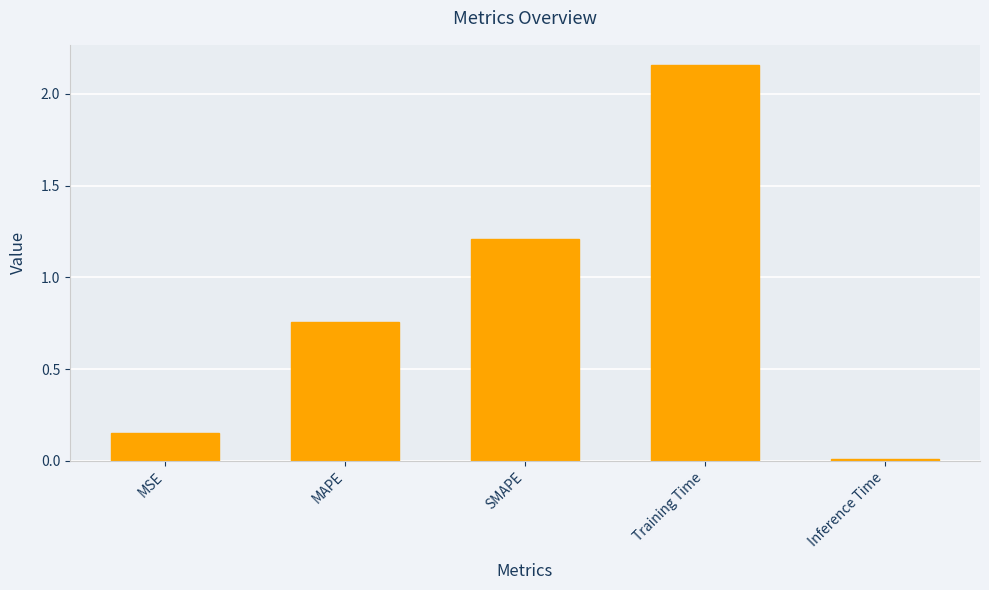

True or false: the data shows 2.1 at SMAPE.

False